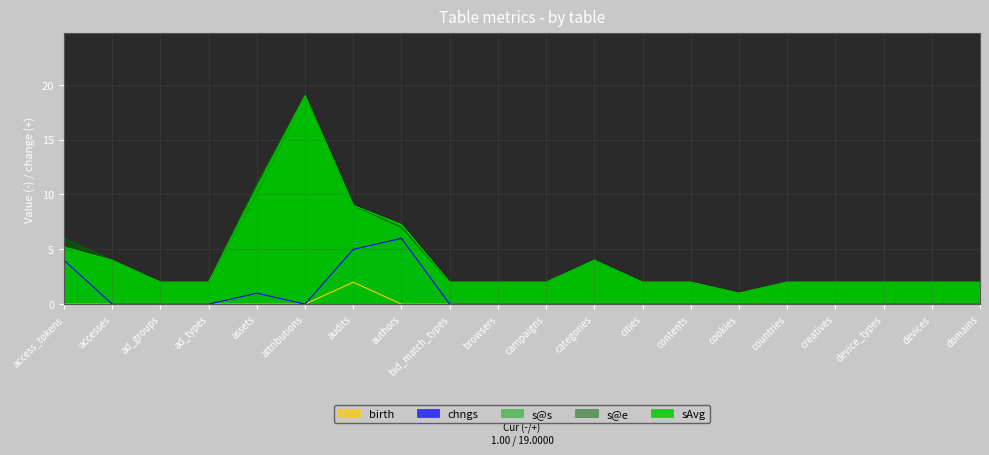

The value of sAvg at campaigns is 2.0. True or false?

True